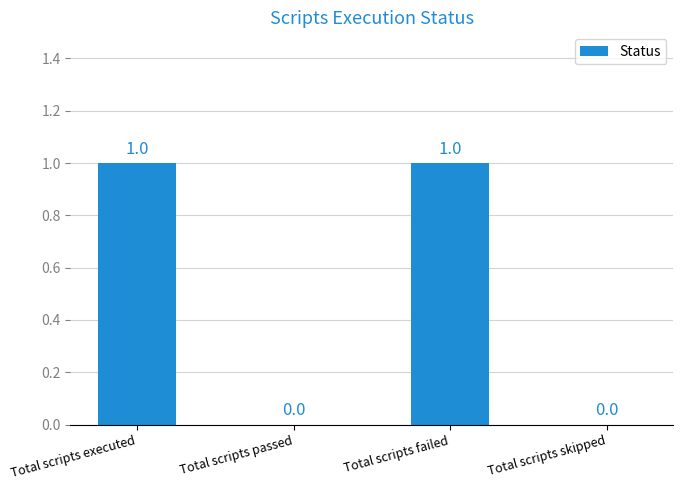

What is the ratio of the value at Total scripts executed to the value at Total scripts failed?

1.0